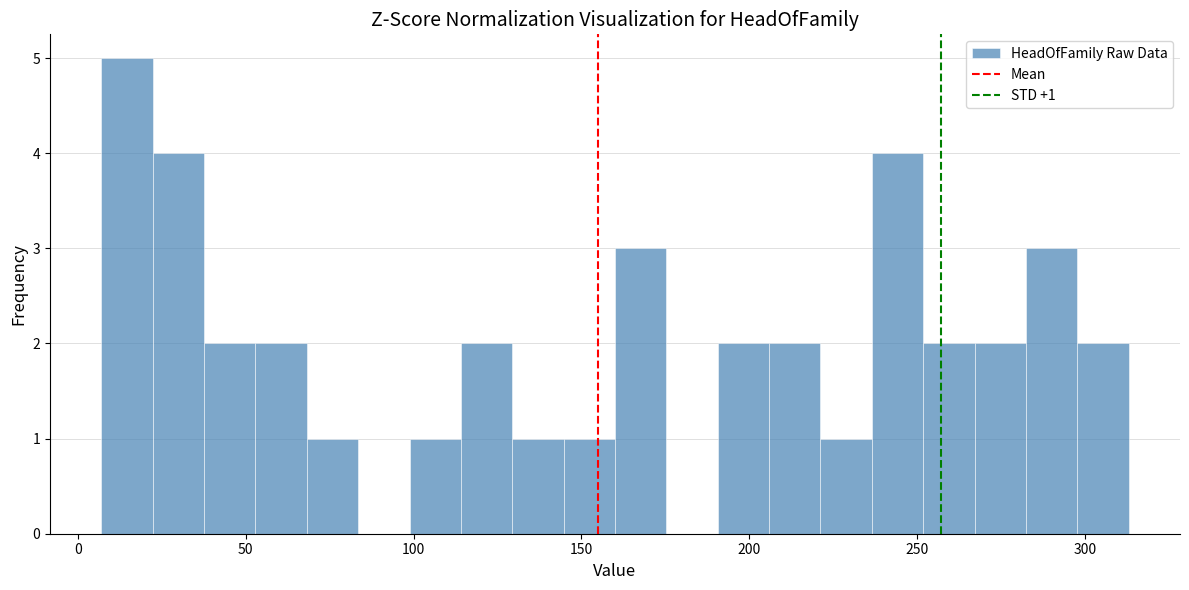

Around what value on the x-axis is the tallest bar? Give the approximate position of its centre, as read against the axis.

15